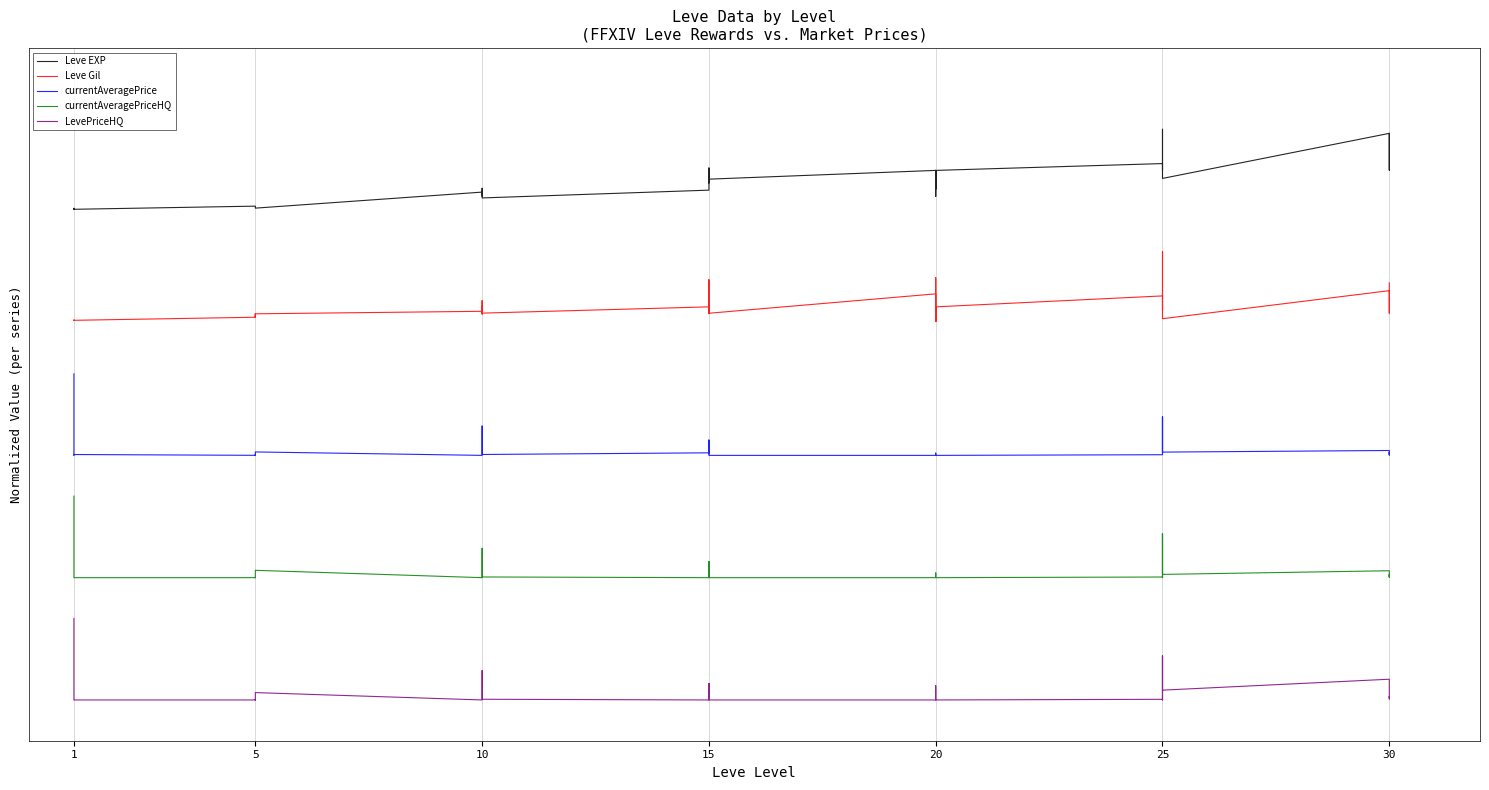

True or false: Leve Gil and LevePriceHQ intersect in this chart.

False